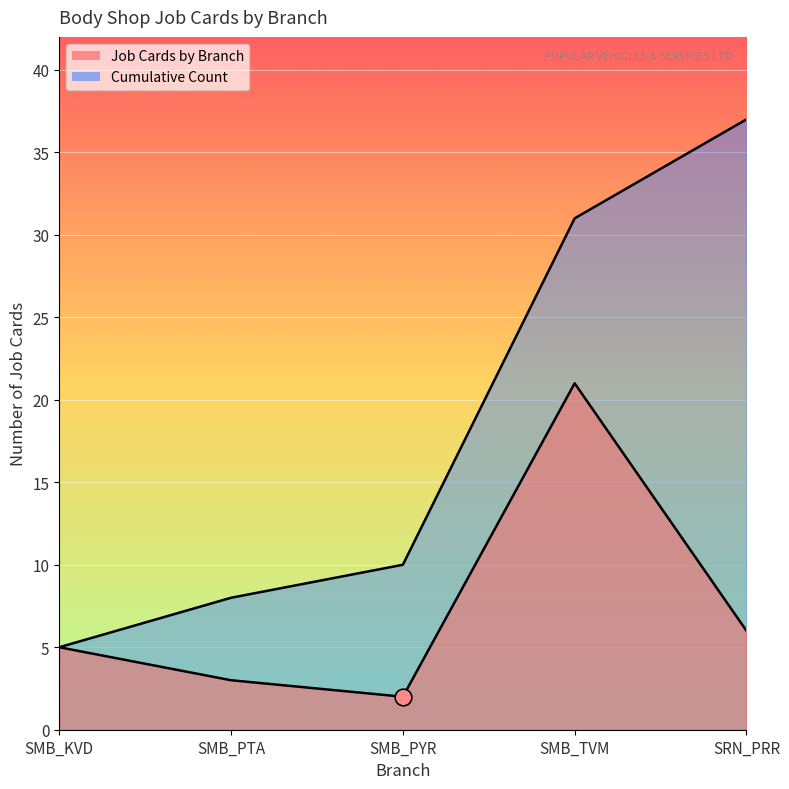

At which category does the chart reach its minimum across all series?

SMB_PYR